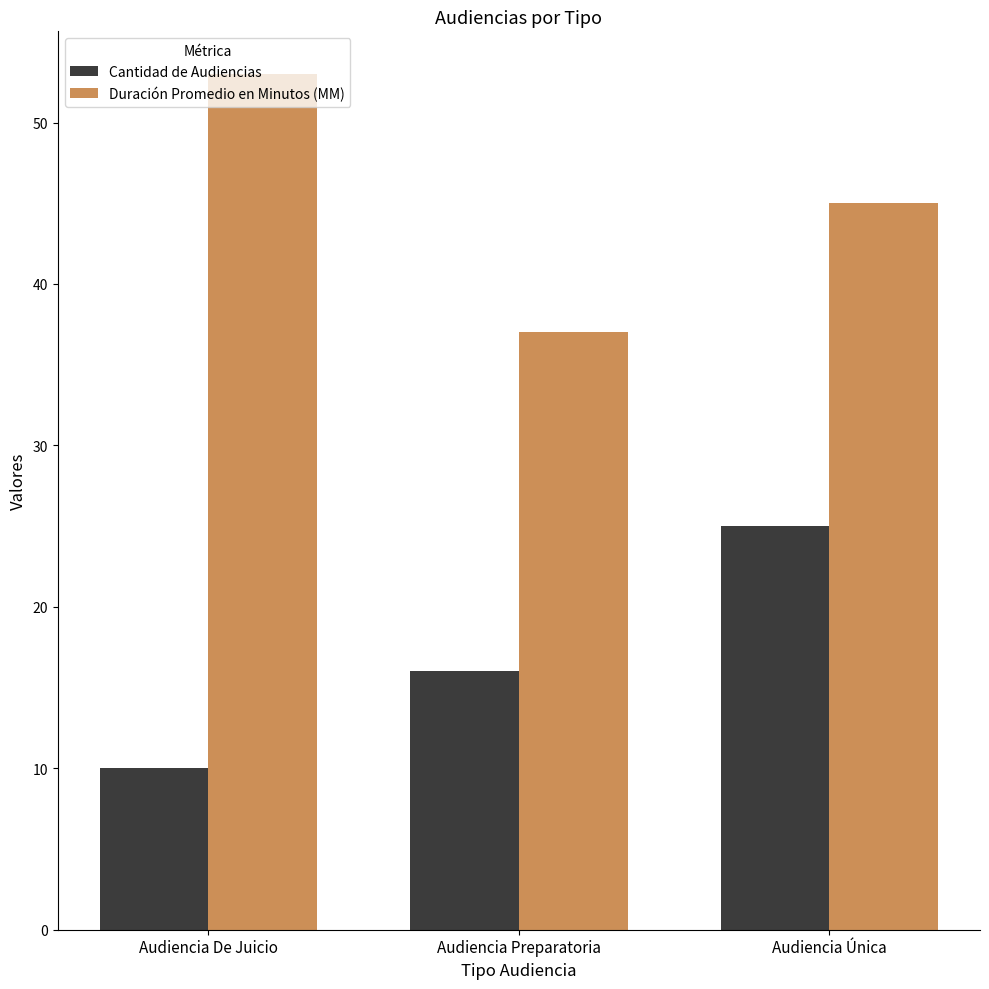

List the labels in order of Cantidad de Audiencias value, largest first.

Audiencia Única, Audiencia Preparatoria, Audiencia De Juicio